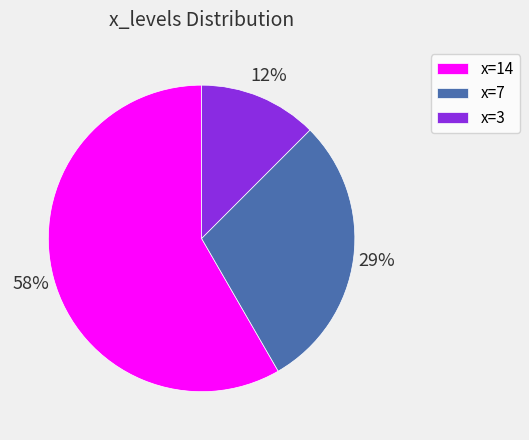

Between x=7 and x=3, which is larger?

x=7